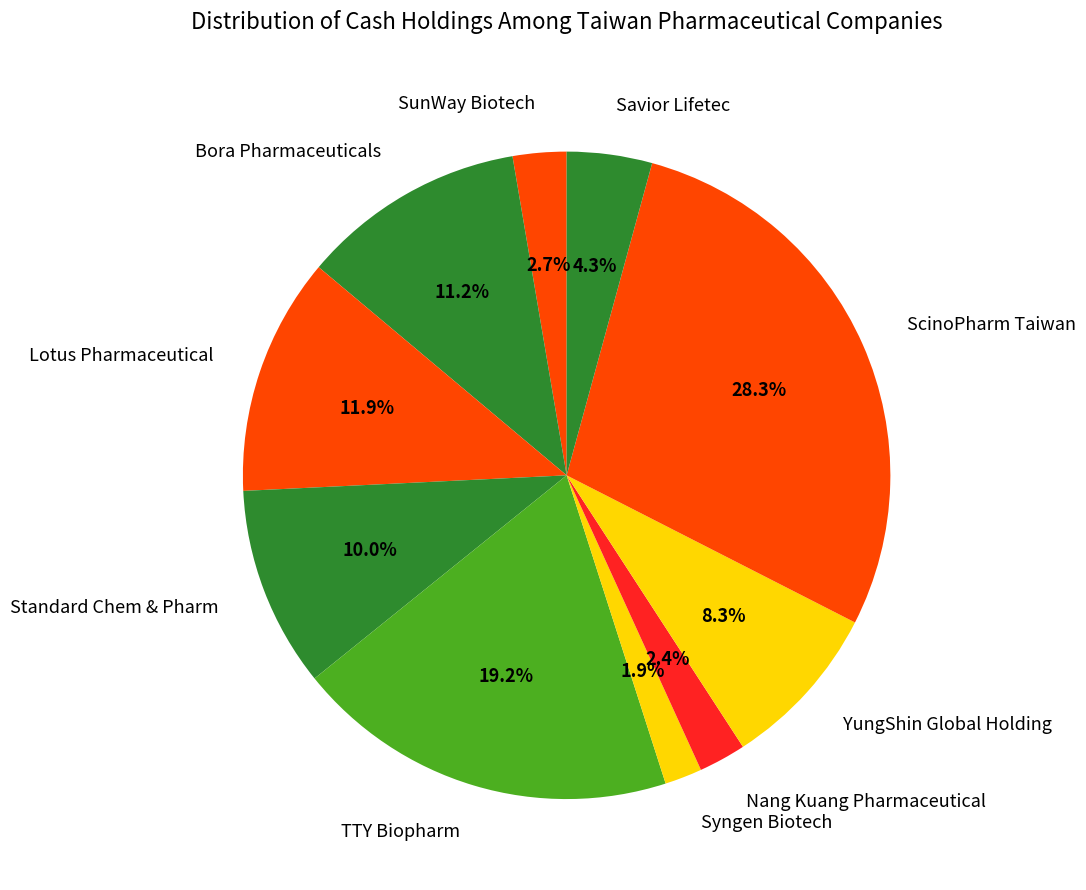

Which slice is the largest?

ScinoPharm Taiwan